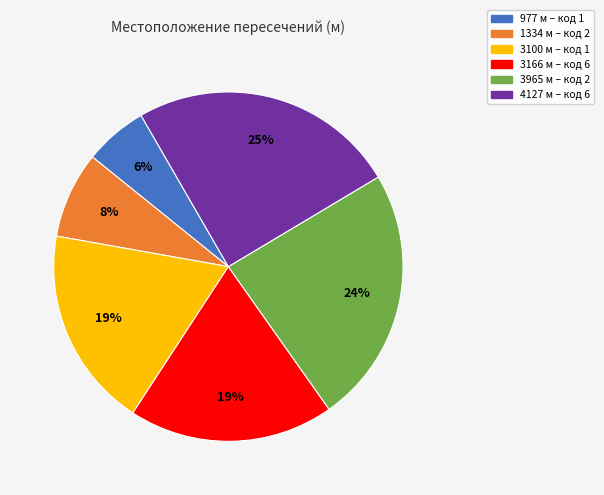

Does any single category account for the majority?

No